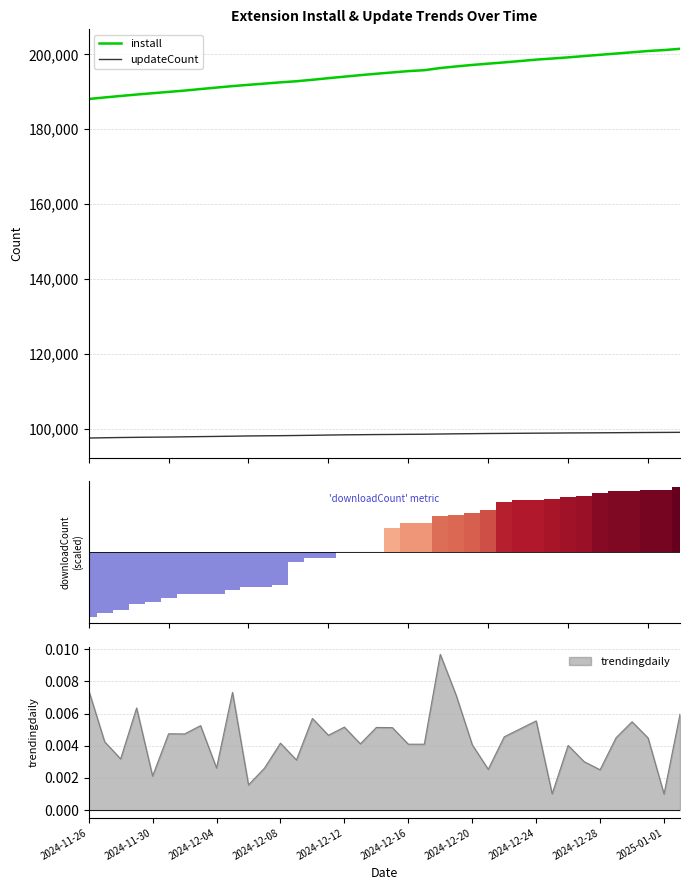

What is the approximate value of updateCount at 29?

98810